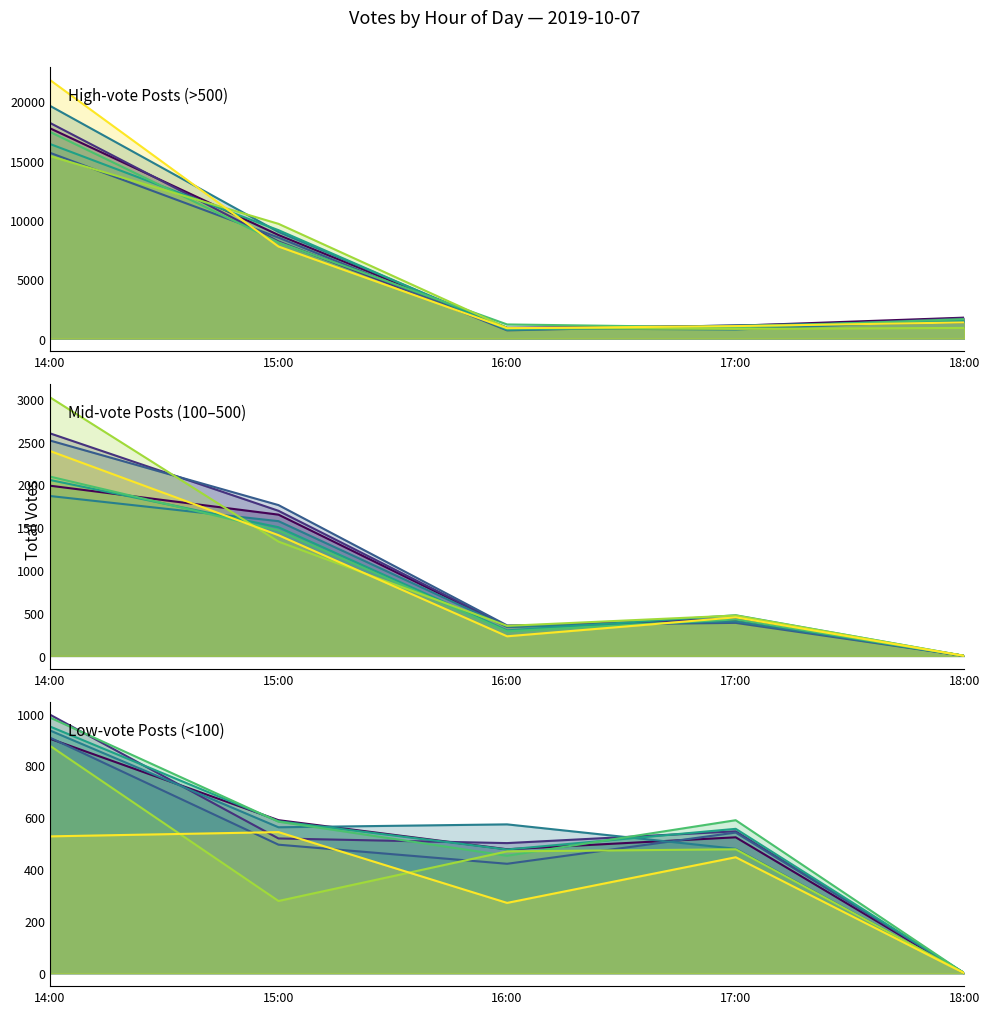

List the labels in order of High-vote Posts (>500) value, smallest first.

16:00, 17:00, 18:00, 15:00, 14:00